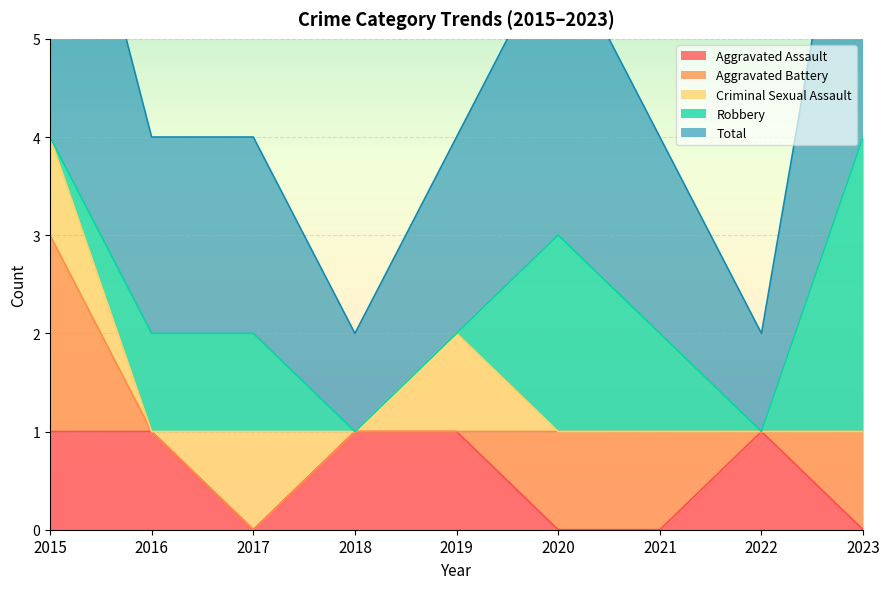

Reading left to right, transcribe all the data shown in this chart.

Aggravated Assault: 2015=1	2016=1	2017=0	2018=1	2019=1	2020=0	2021=0	2022=1	2023=0
Aggravated Battery: 2015=2	2016=0	2017=0	2018=0	2019=0	2020=1	2021=1	2022=0	2023=1
Criminal Sexual Assault: 2015=1	2016=0	2017=1	2018=0	2019=1	2020=0	2021=0	2022=0	2023=0
Robbery: 2015=0	2016=1	2017=1	2018=0	2019=0	2020=2	2021=1	2022=0	2023=3
Total: 2015=4	2016=2	2017=2	2018=1	2019=2	2020=3	2021=2	2022=1	2023=4